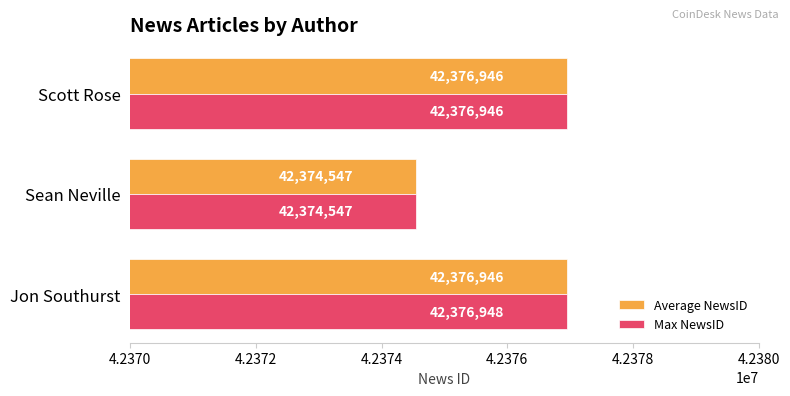

What is the greatest value displayed?

42376948.0